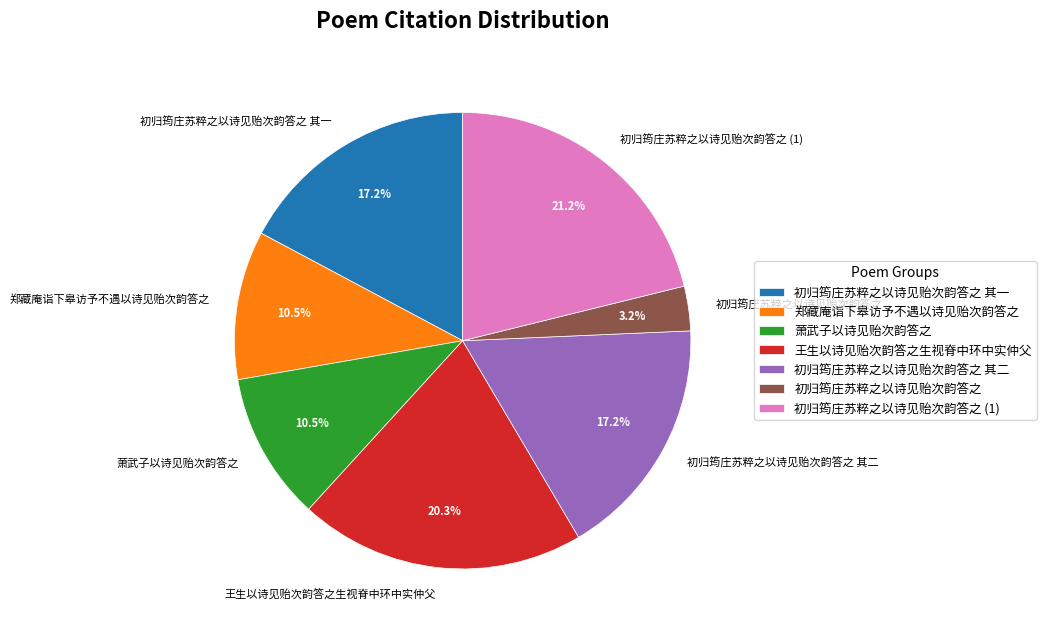

Is it true that 郑藏庵诣下皋访予不遇以诗见贻次韵答之 is 1% of the pie?

False